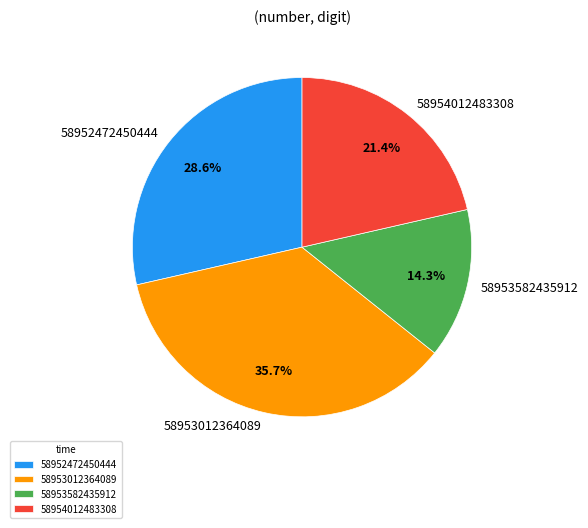

To the nearest percent, what is the average slice percentage?

25%